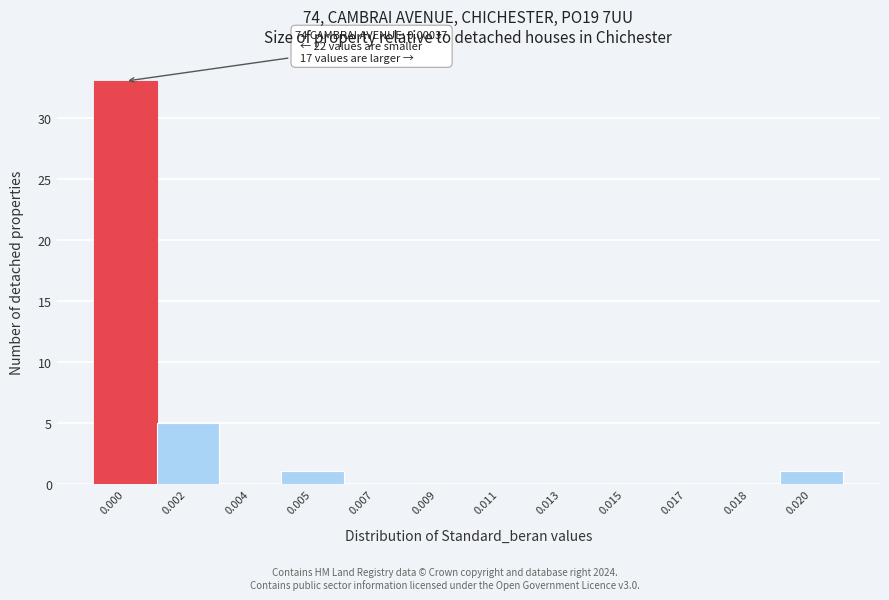

Reading left to right, extract all data points from this chart.

0.000=33	0.002=5	0.004=0	0.005=1	0.007=0	0.009=0	0.011=0	0.013=0	0.015=0	0.017=0	0.018=0	0.020=1